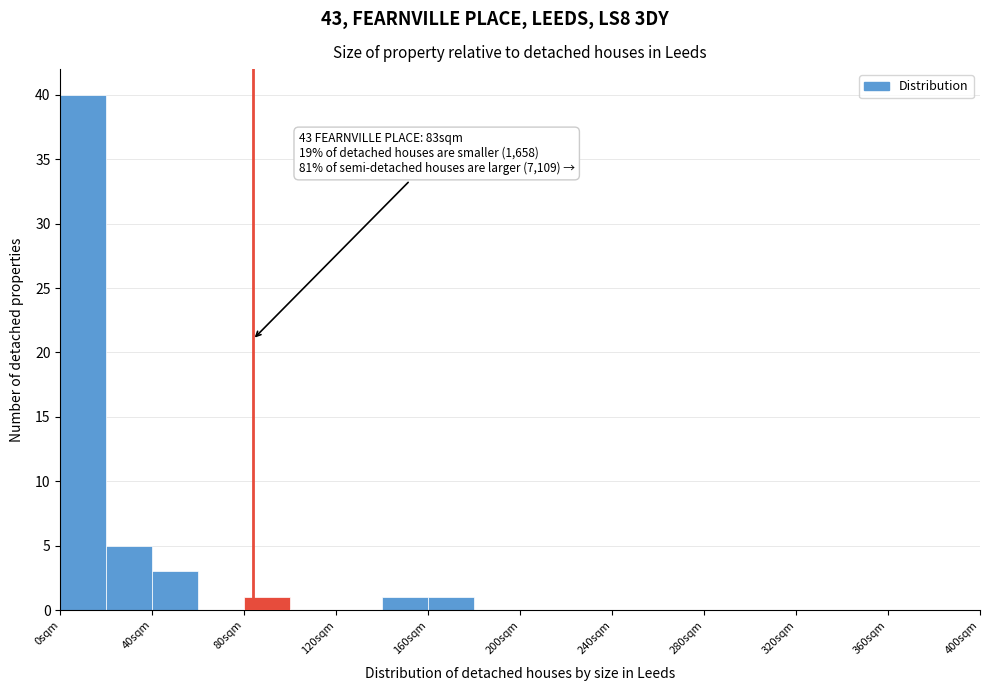

Over which range of the x-axis is the bar tallest?

0 to 20